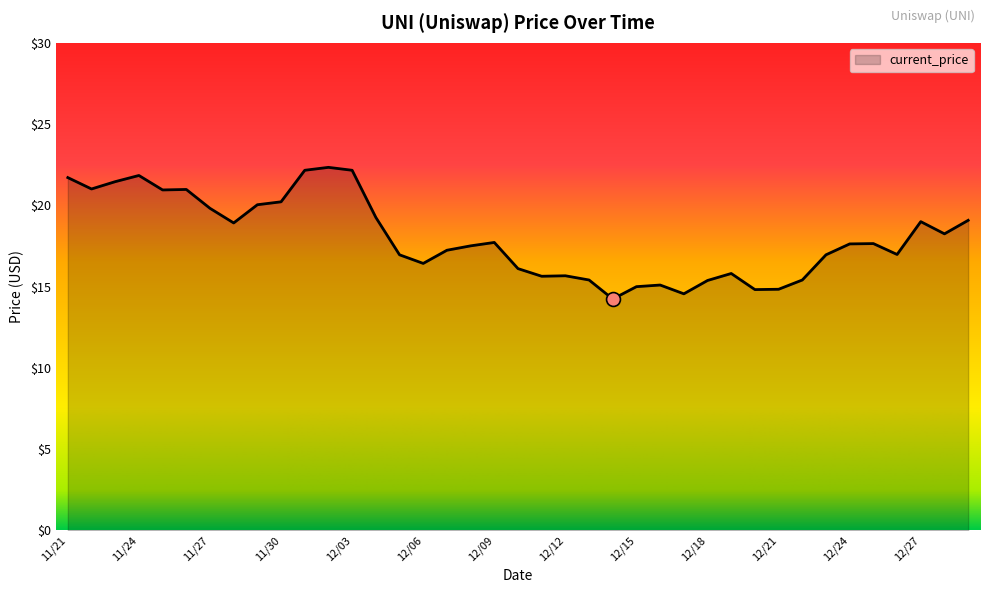

What is the difference between the maximum and minimum values?

8.1